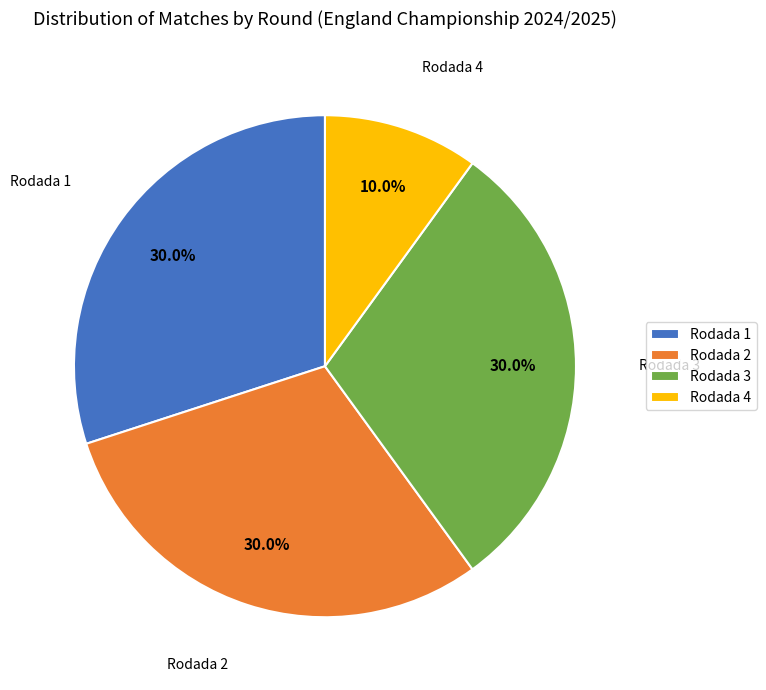

What is the smallest slice in the pie chart?

Rodada 4